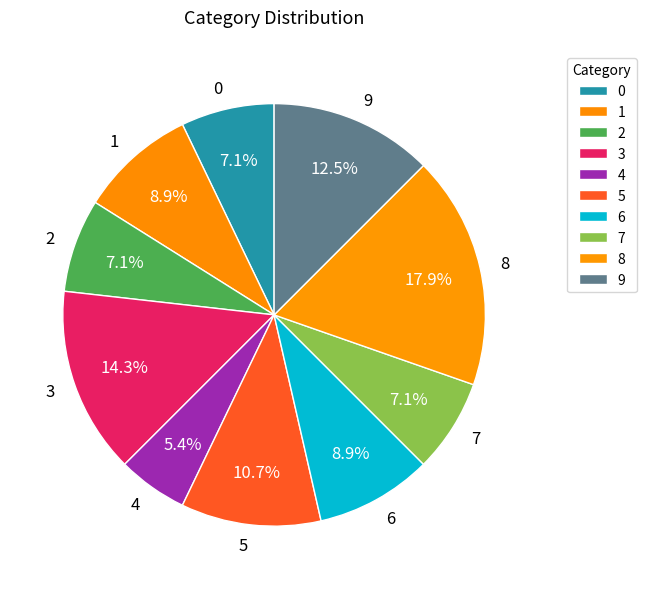

To the nearest percent, what is the difference between the 2 and 9 slice percentages?

5%